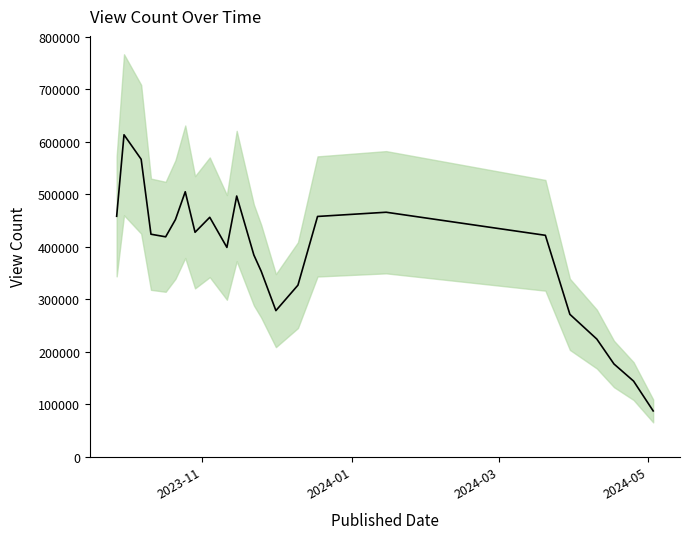

Reading left to right, list all the values displayed in this chart.

457786.3	612936.7	566352.3	423615.0	418664.0	451539.3	504477.7	427309.7	455818.0	398487.3	496315.0	384075.0	353128.3	278156.7	326612.0	457441.3	465466.3	421535.7	271100.7	223962.7	176567.3	143982.3	87208.0